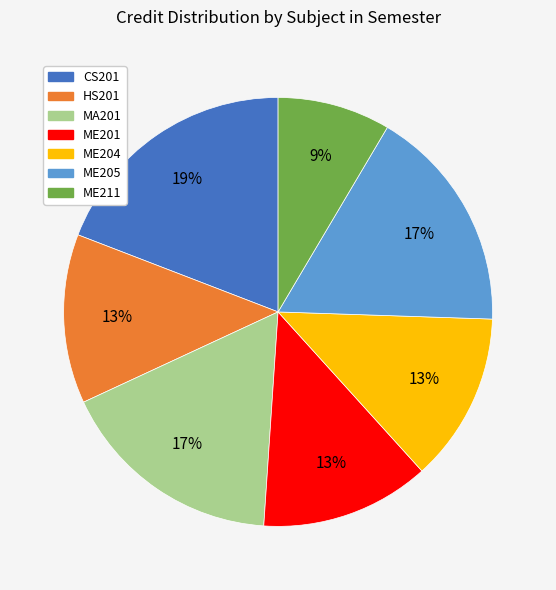

How many segments does this pie chart have?

7